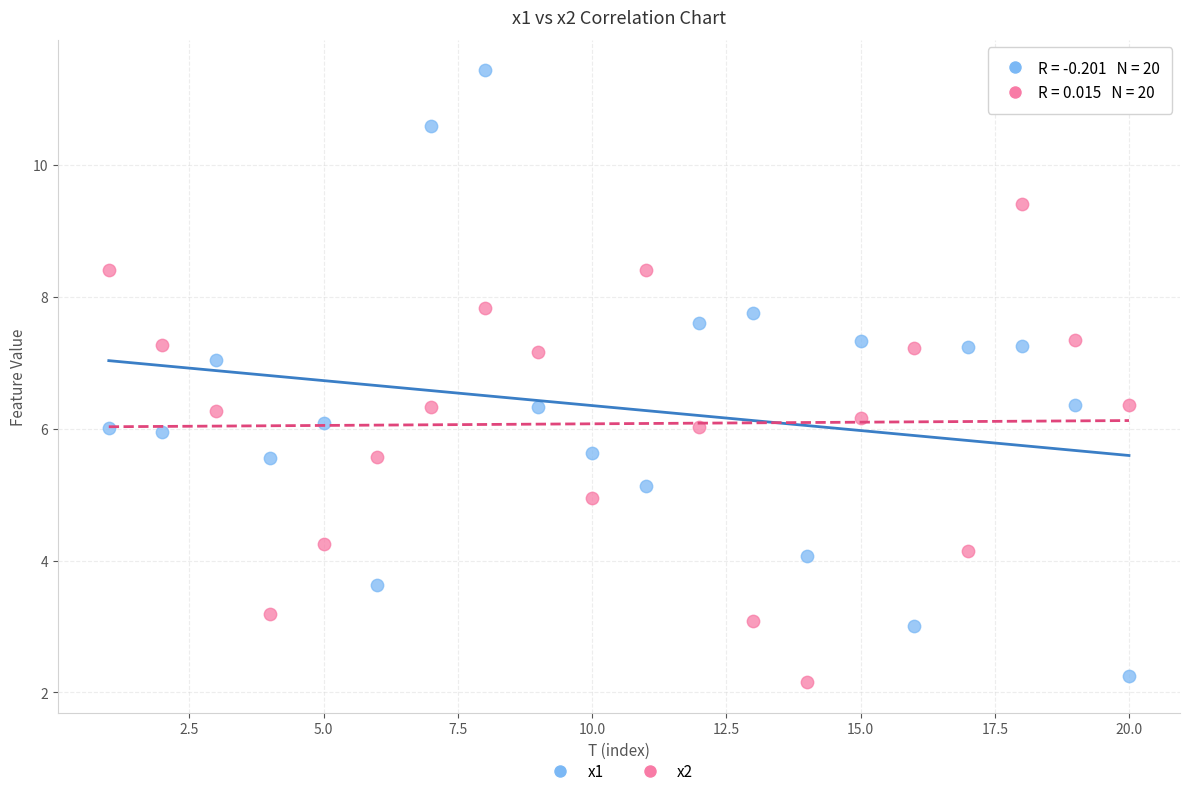

Which series reaches the maximum Y coordinate?

x1